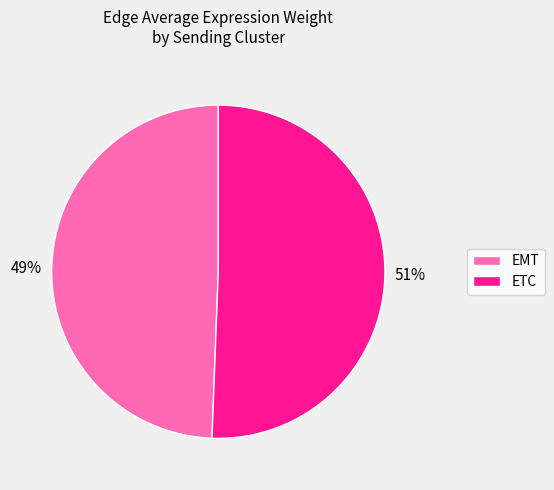

What percentage is the EMT slice, to the nearest percent?

49%